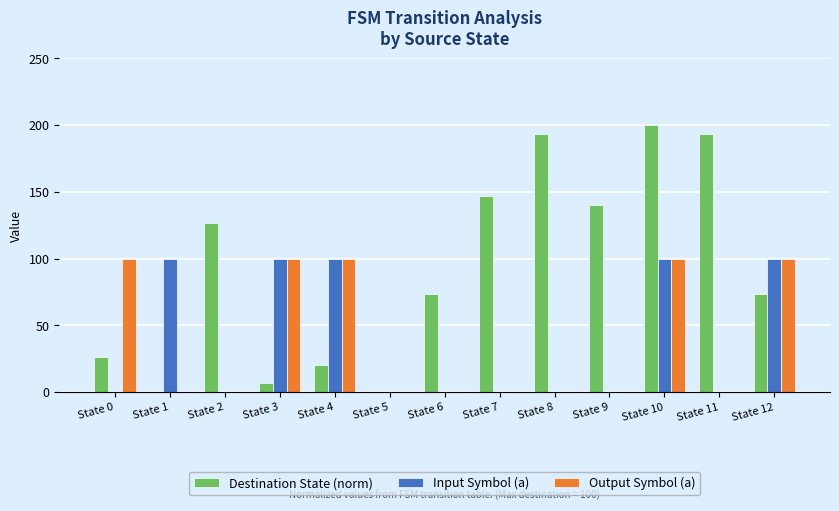

Are the bars grouped side by side (vs. stacked)?

Yes